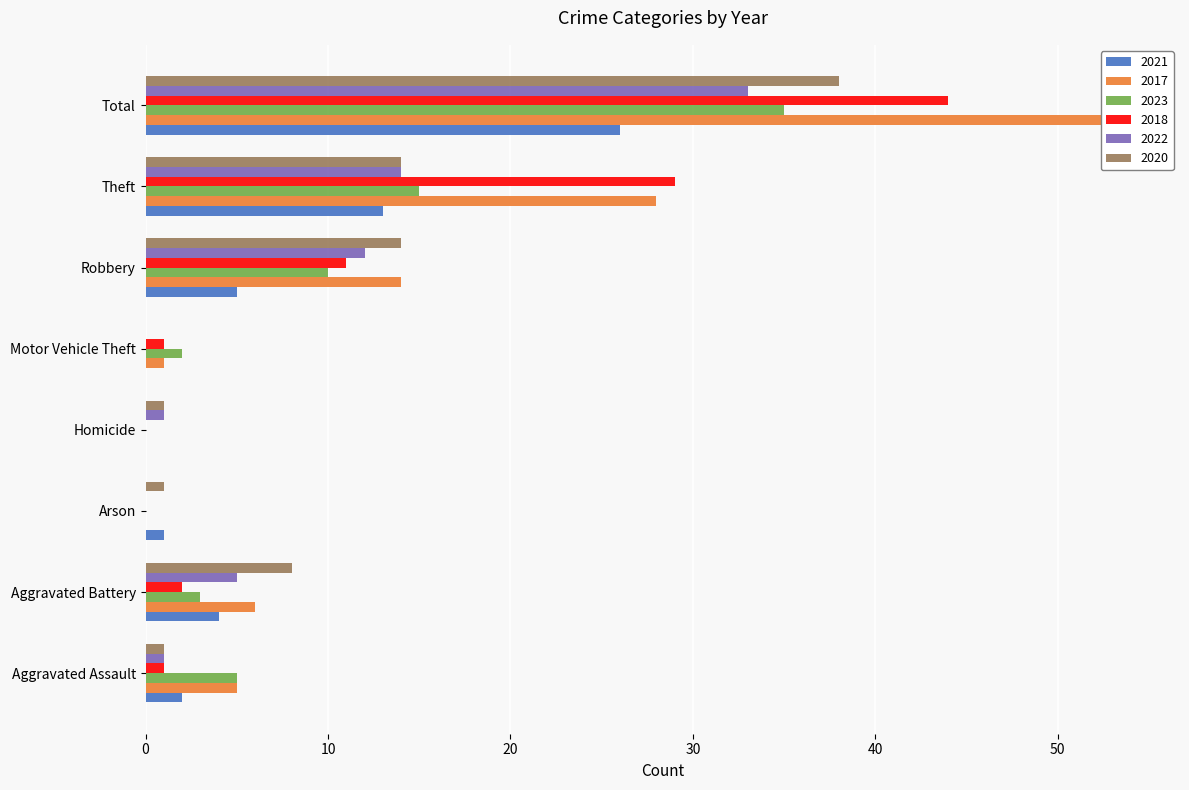

How many groups of bars are there?

8